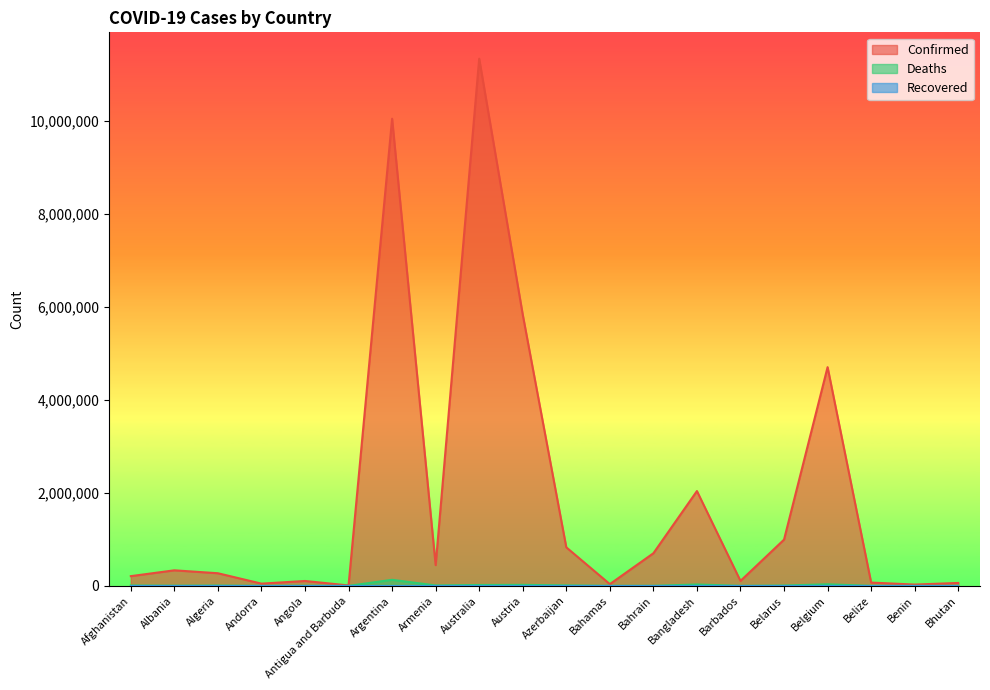

What is the approximate value of Confirmed at Albania?

334255